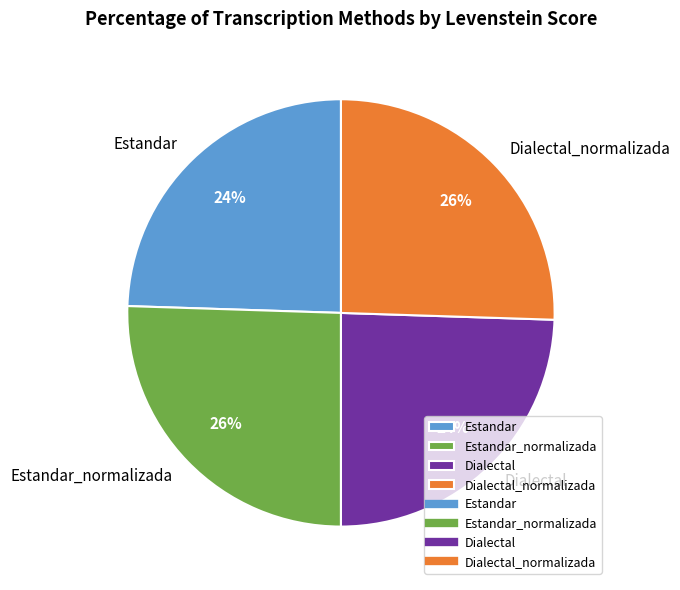

Do Estandar and Dialectal together represent more than half of the pie?

No